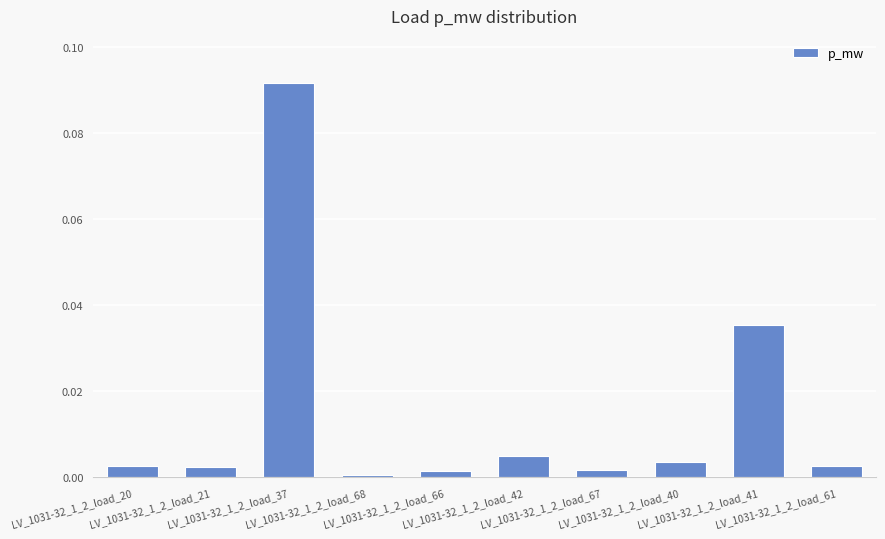

What is the label of the 7th bar from the left?

LV_1031-32_1_2_load_67